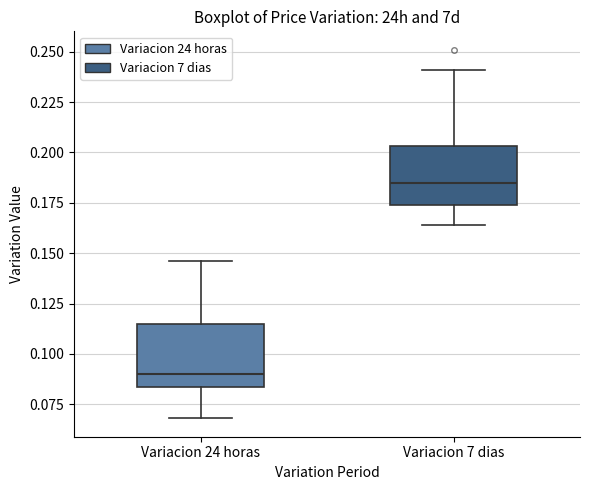

Which box has the lowest median line?

Variacion 24 horas